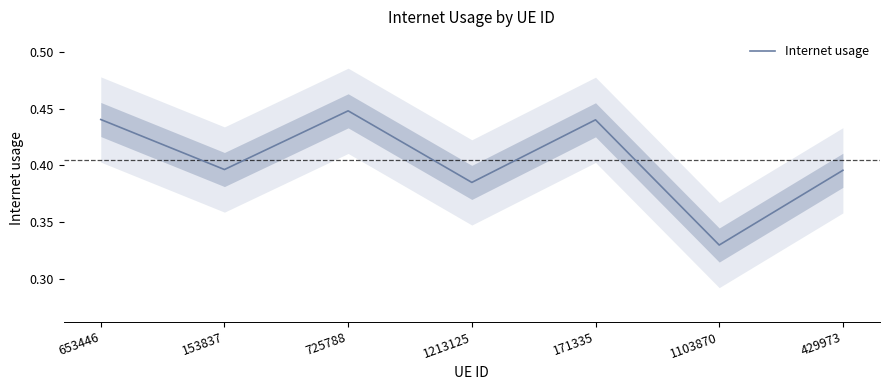

List the labels in order of value, smallest first.

1103870, 1213125, 429973, 153837, 171335, 653446, 725788